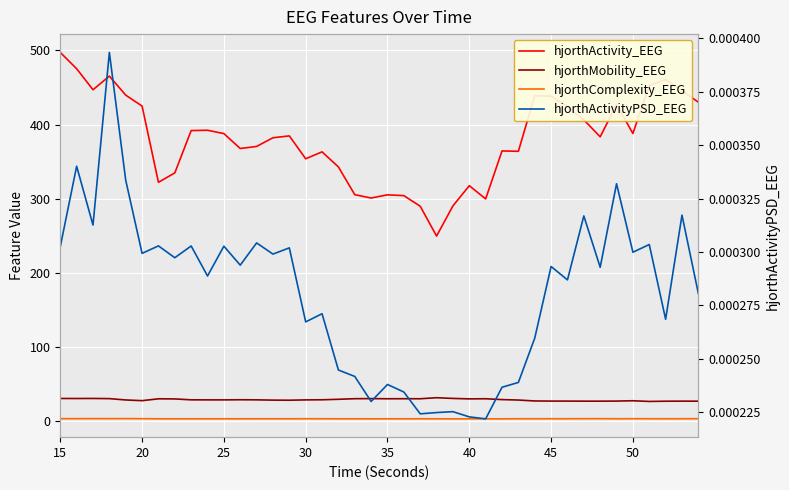

True or false: hjorthActivityPSD_EEG and hjorthActivity_EEG cross at least once.

False